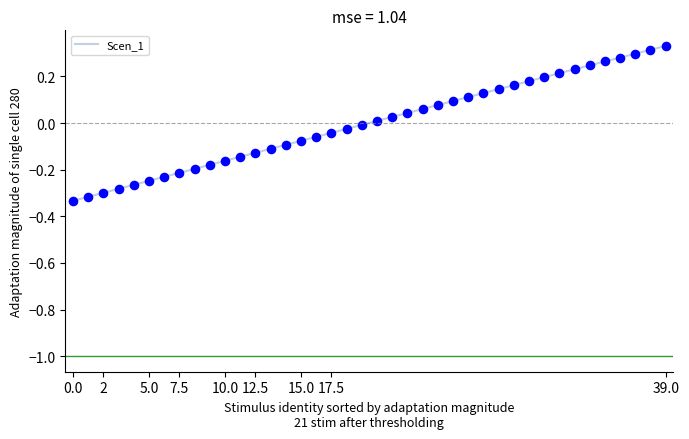

What is the difference between the maximum and minimum values?

0.7